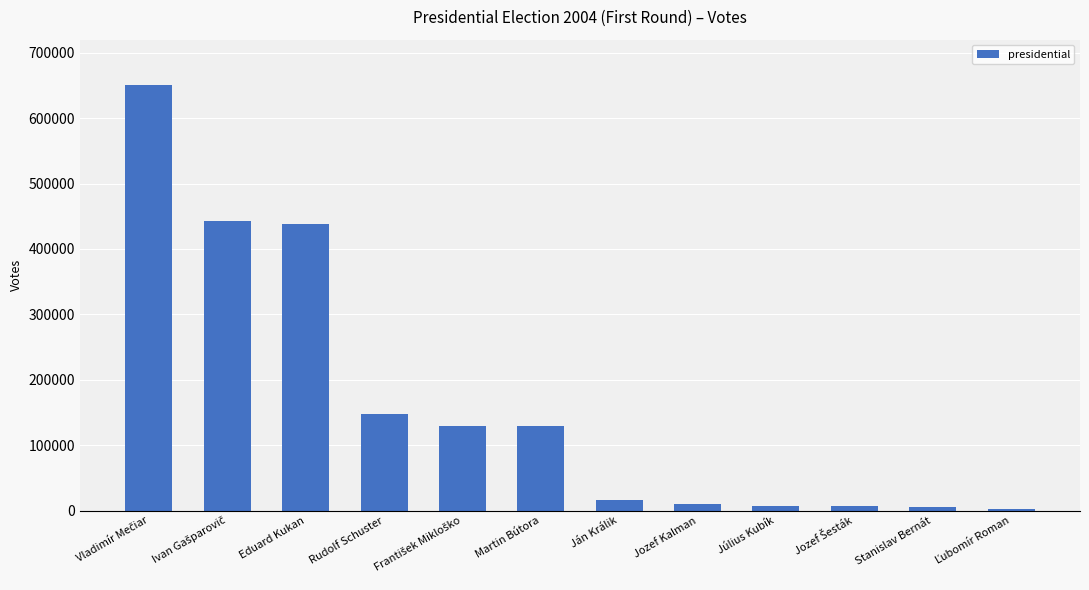

True or false: the data shows 40685 at Rudolf Schuster.

False